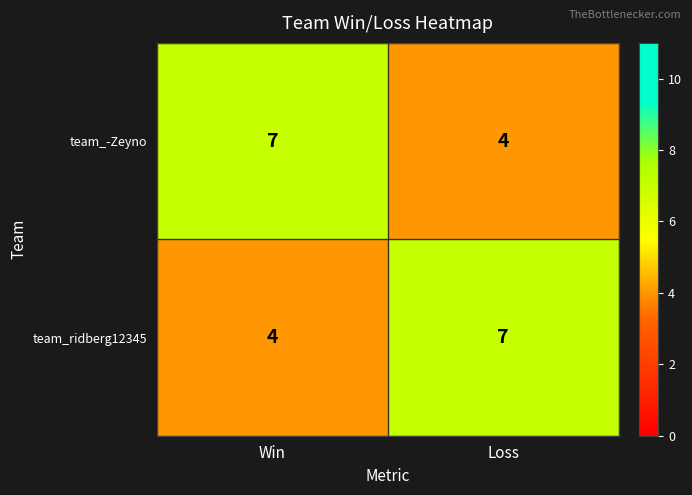

What is the spread (max minus min) of values at Loss?

3